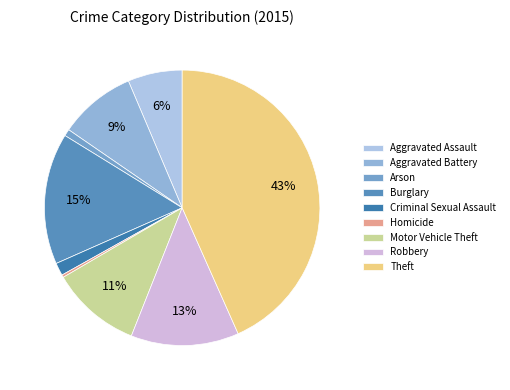

Approximately how many times larger is the value at Motor Vehicle Theft compared to Burglary?

0.7